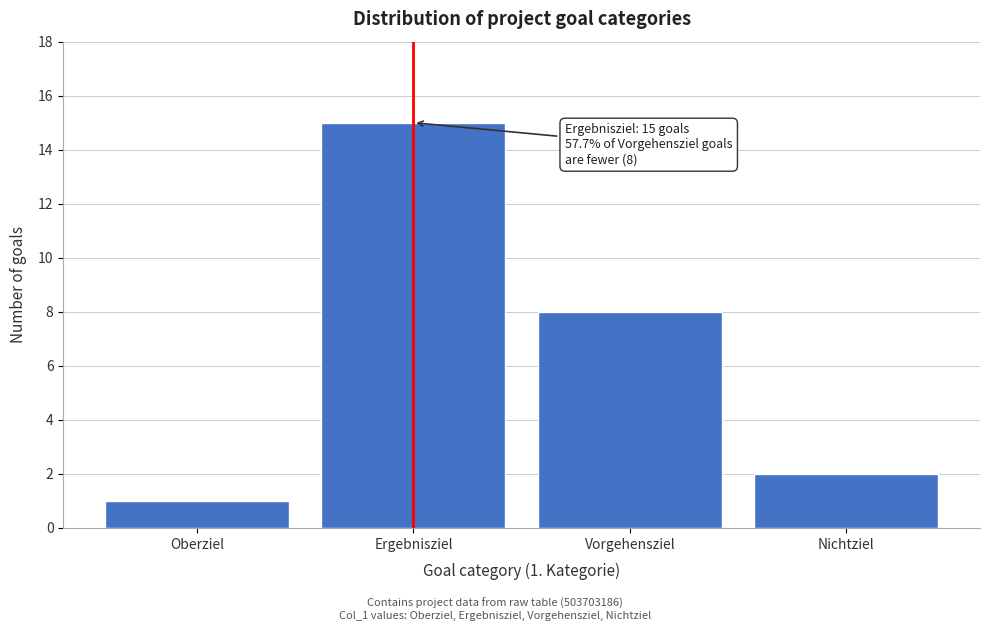

Reading left to right, list all the values displayed in this chart.

1	15	8	2